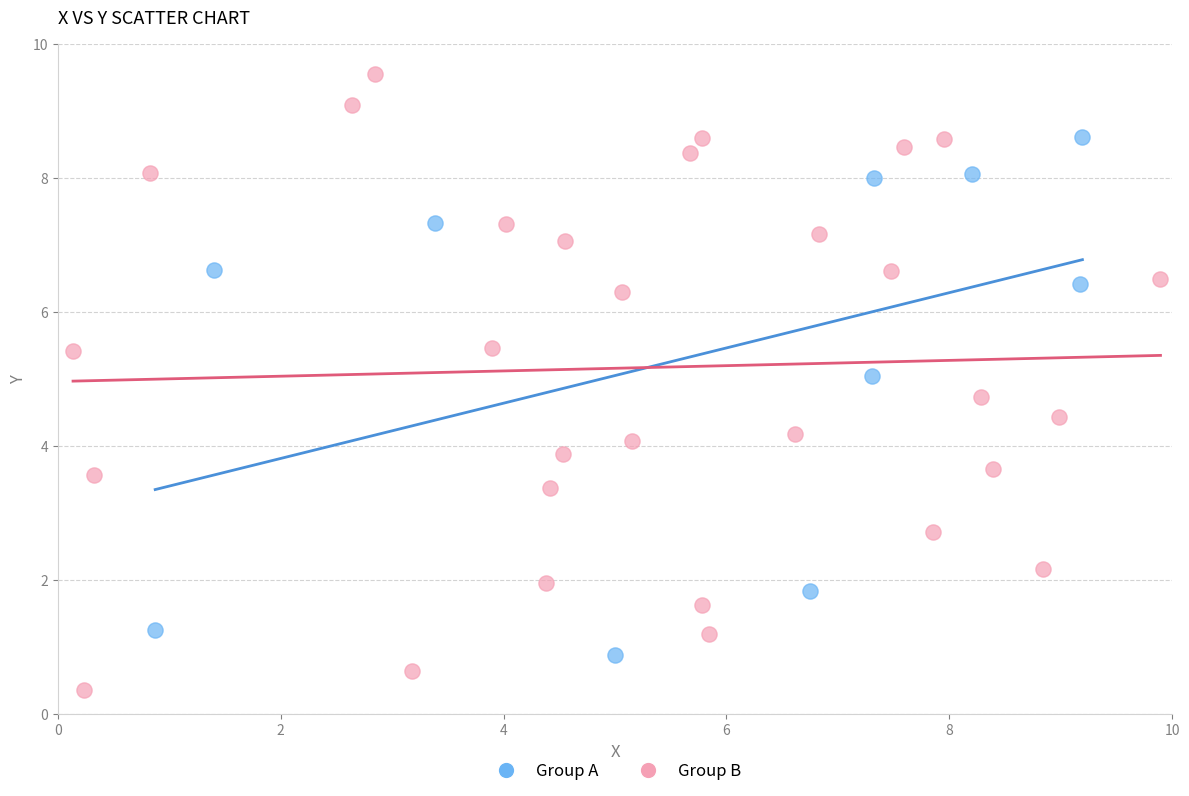

Which series has the widest spread of Y values?

Group B